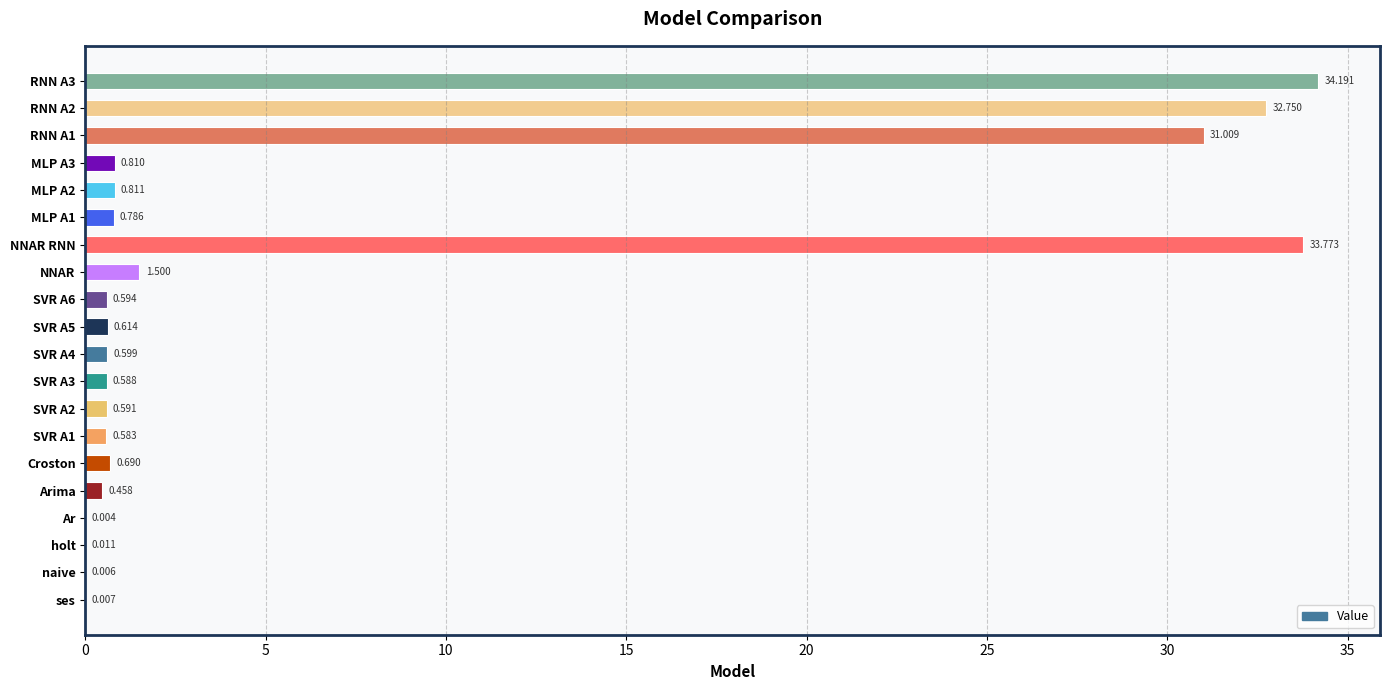

Are the bars horizontal?

Yes